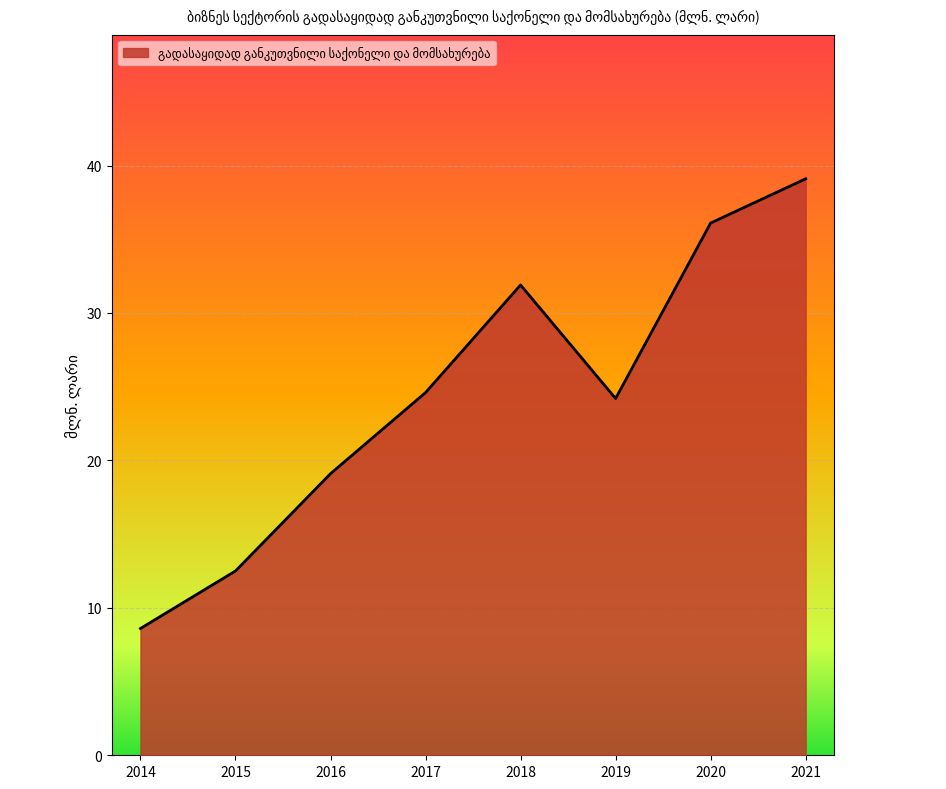

What is the sum of all values?

196.1